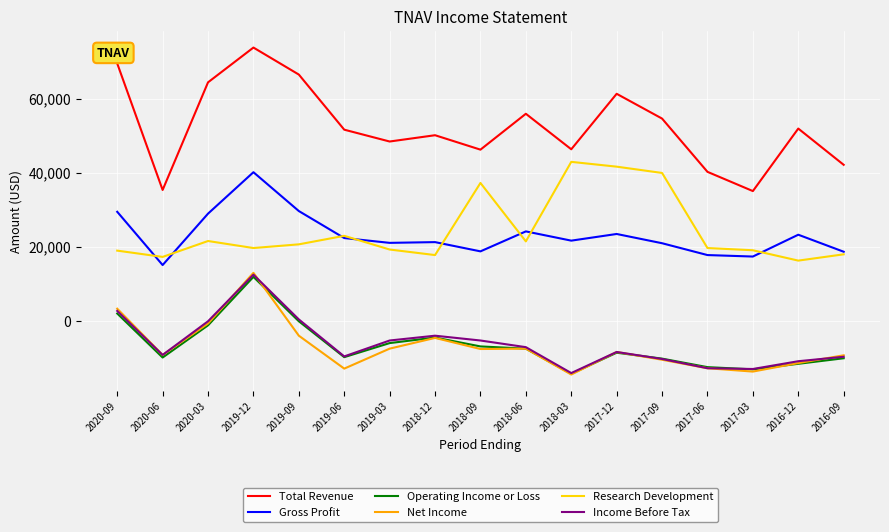

What is the minimum value for Total Revenue?

35100